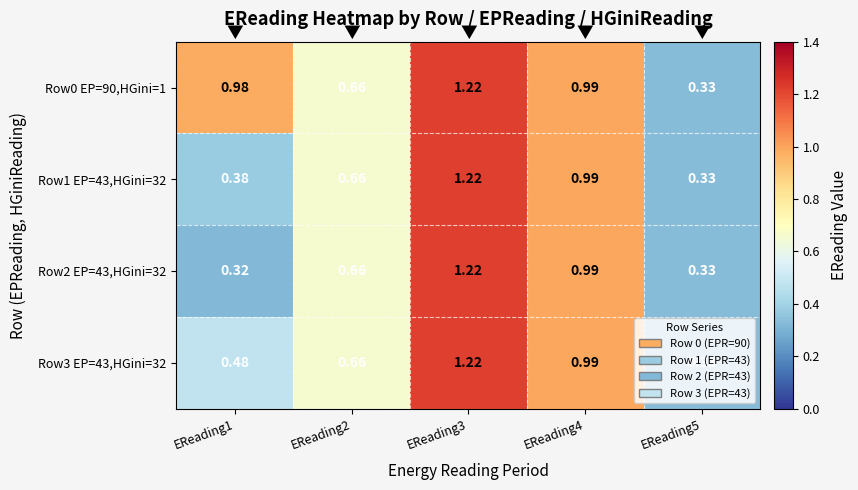

Is the value of Row3 EP=43,HGini=32 at EReading1 greater than the value of Row0 EP=90,HGini=1 at EReading1?

No